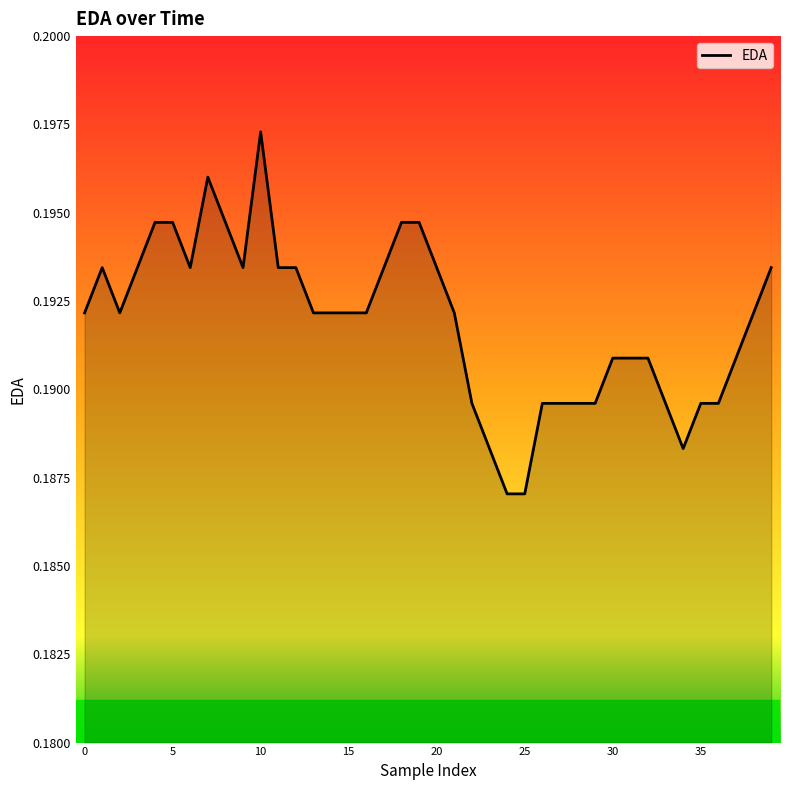

True or false: the data has more than 0 interior local peaks.

True